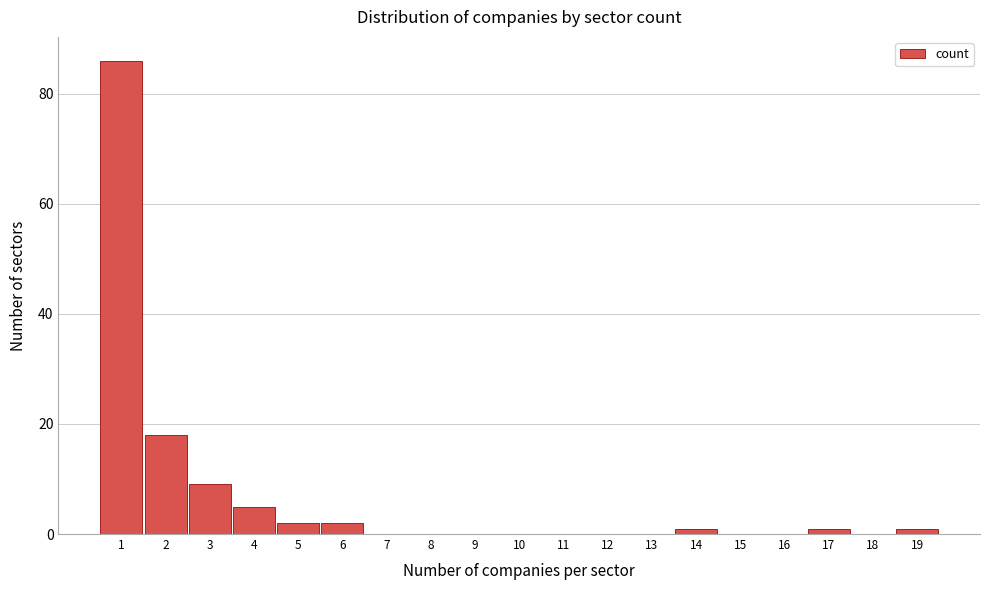

Which range on the x-axis has the tallest bar?

0.5 to 1.5